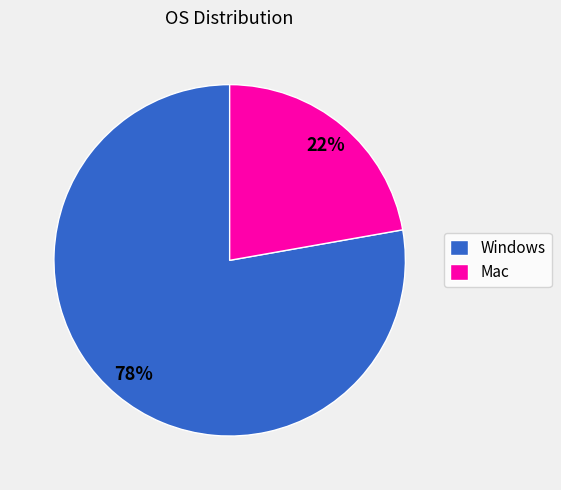

Approximately how many times larger is the value at Mac compared to Windows?

0.3